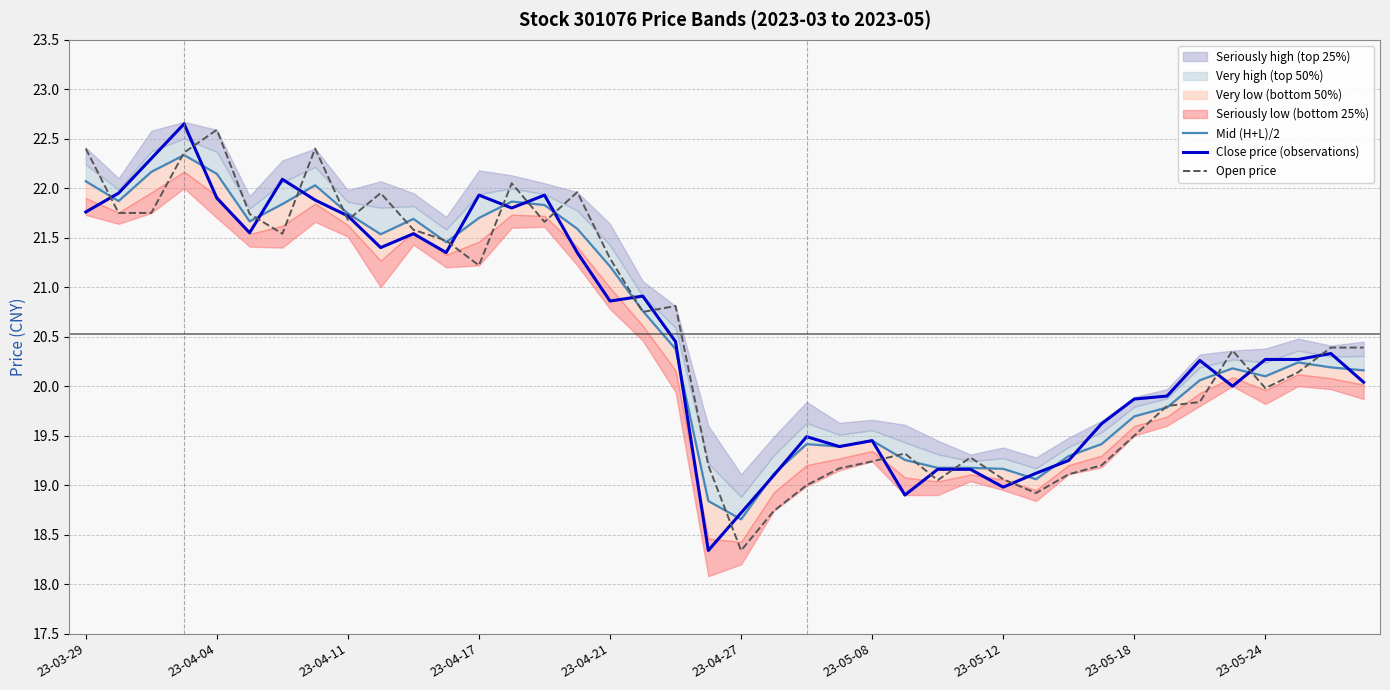

The Close price (observations) series shows 18.7 at 23-04-27. True or false?

True